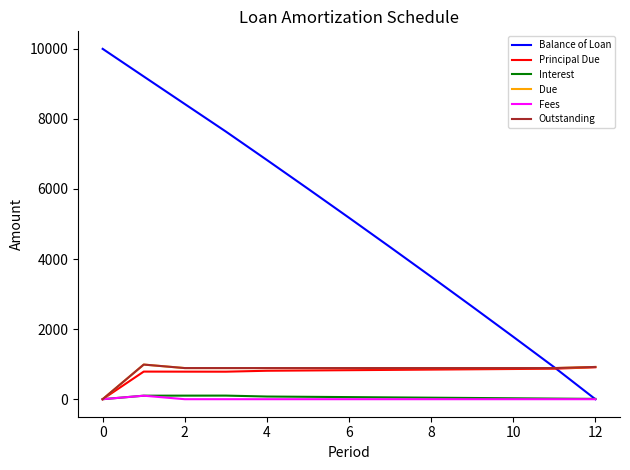

Where is Principal Due nearest to the value 455?

4